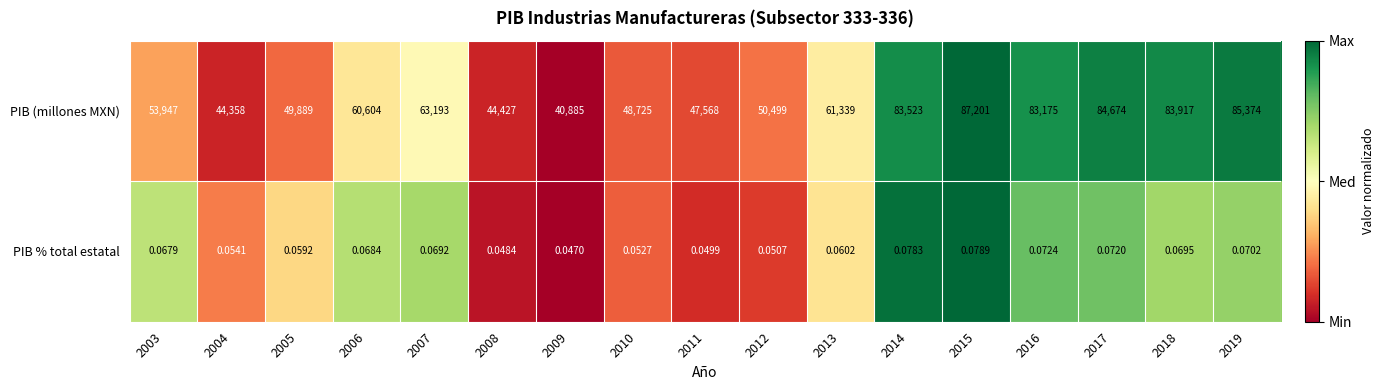

Which series changed the most between 2005 and 2015?

PIB (millones MXN)